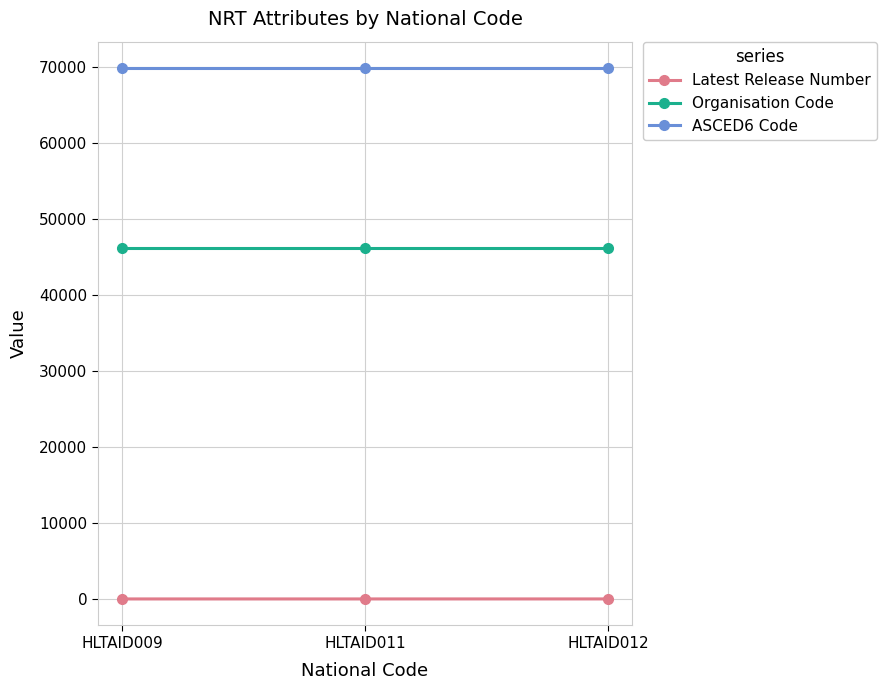

What is the spread (max minus min) of values at HLTAID011?

69906